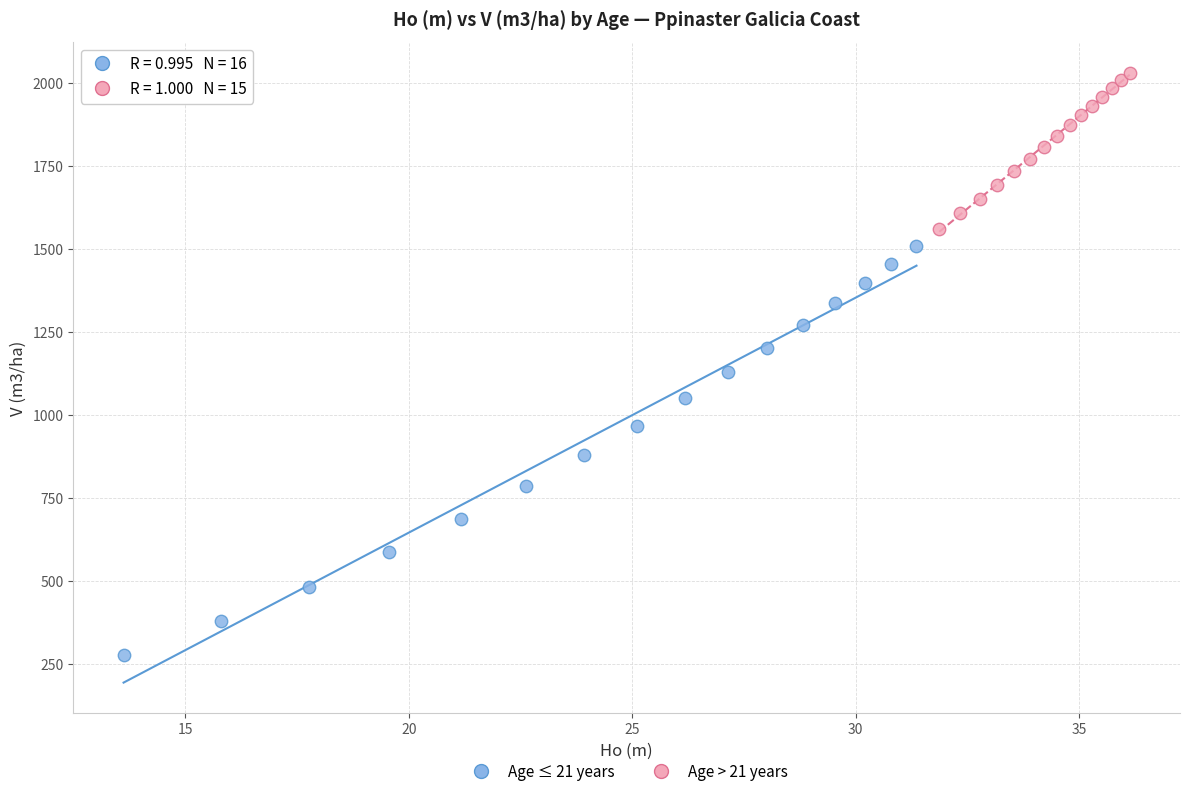

Which series has the largest Y range (max minus min)?

Age ≤ 21 years